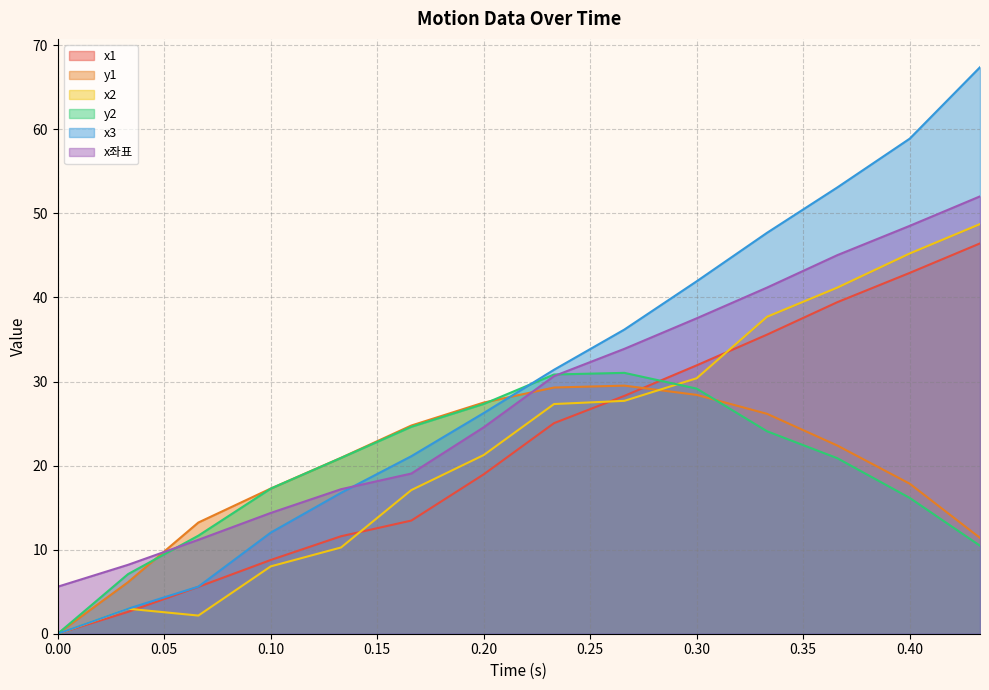

Reading left to right, list all the values displayed in this chart.

x1: 0=0.0	0.033=2.6	0.066=5.6	0.1=8.8	0.133=11.6	0.166=13.5	0.2=19.0	0.233=25.1	0.266=28.3	0.3=31.9	0.333=35.6	0.366=39.4	0.4=42.9	0.433=46.4
y1: 0=0.0	0.033=6.1	0.066=13.2	0.1=17.3	0.133=20.9	0.166=24.8	0.2=27.5	0.233=29.3	0.266=29.5	0.3=28.4	0.333=26.2	0.366=22.4	0.4=17.8	0.433=11.4
x2: 0=0.0	0.033=3.0	0.066=2.2	0.1=8.0	0.133=10.3	0.166=17.1	0.2=21.3	0.233=27.3	0.266=27.7	0.3=30.4	0.333=37.7	0.366=41.2	0.4=45.2	0.433=48.7
y2: 0=0.0	0.033=7.1	0.066=11.7	0.1=17.3	0.133=20.9	0.166=24.6	0.2=27.3	0.233=30.8	0.266=31.0	0.3=29.2	0.333=24.1	0.366=20.9	0.4=16.2	0.433=10.5
x3: 0=0.0	0.033=3.0	0.066=5.6	0.1=12.0	0.133=16.8	0.166=21.1	0.2=26.3	0.233=31.4	0.266=36.2	0.3=41.9	0.333=47.7	0.366=53.1	0.4=58.9	0.433=67.4
x좌표: 0=5.6	0.033=8.2	0.066=11.2	0.1=14.4	0.133=17.2	0.166=19.1	0.2=24.6	0.233=30.6	0.266=33.9	0.3=37.5	0.333=41.2	0.366=45.0	0.4=48.5	0.433=52.0